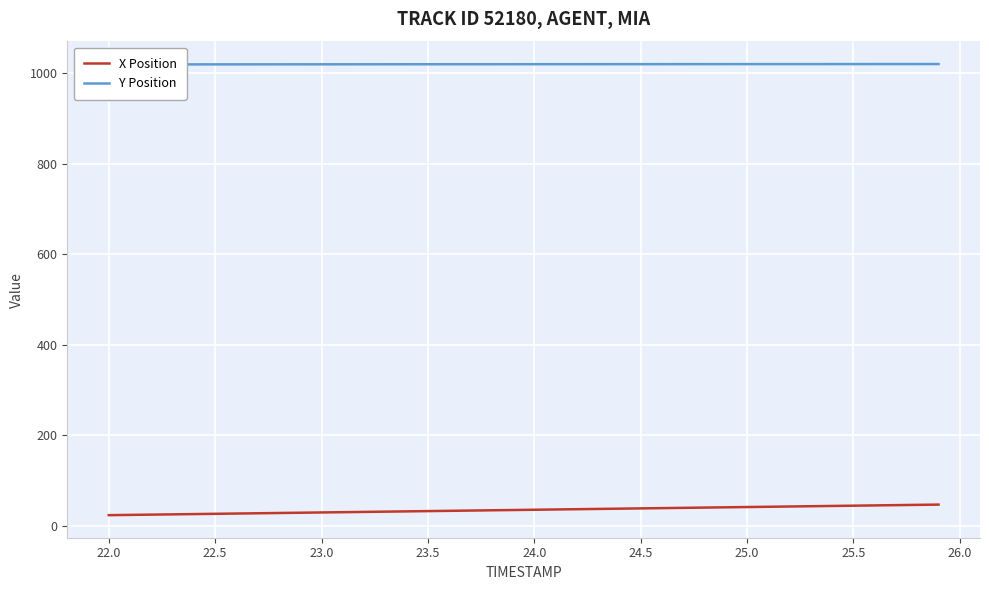

What is the minimum value for X Position?

23.1